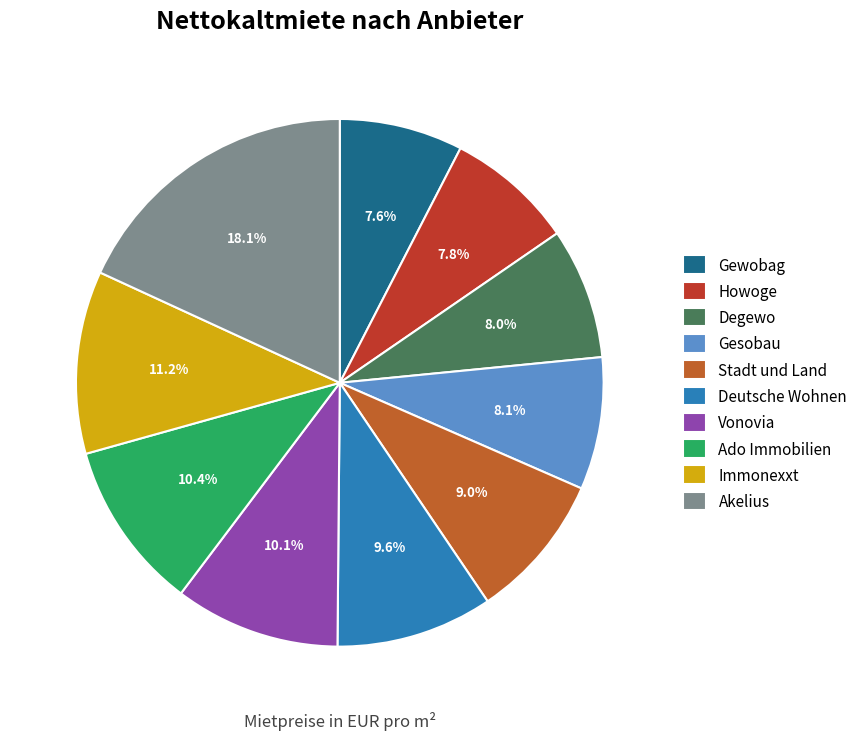

Which slice is the largest?

Akelius